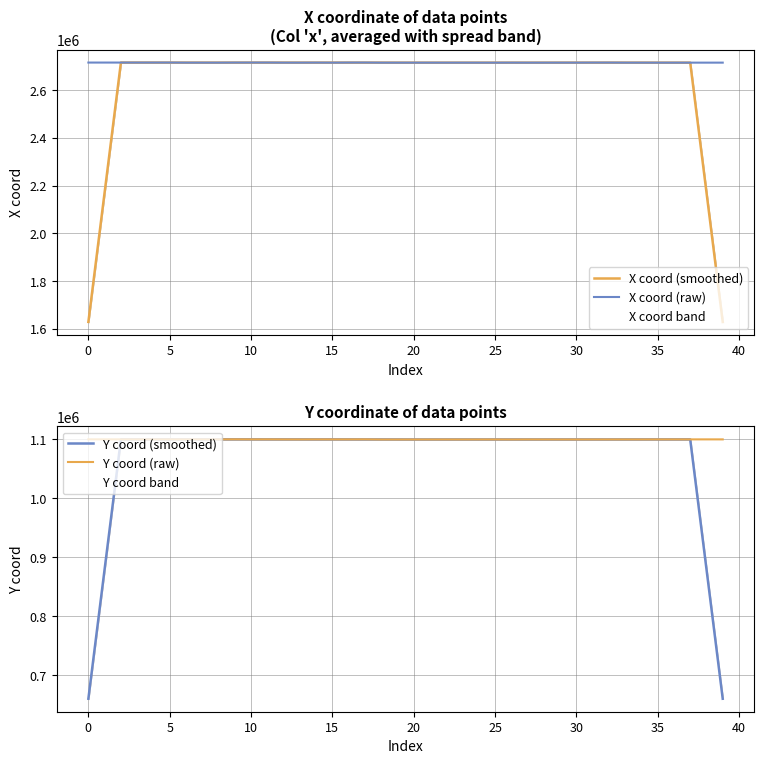

What is the minimum value for X coord (raw)?

2715167.6